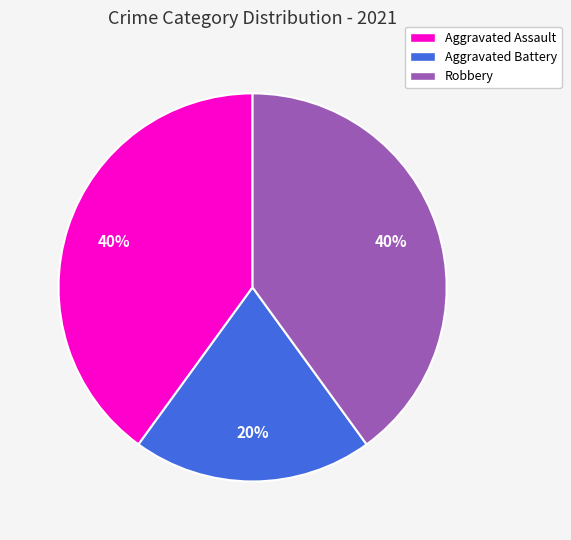

Which has a higher value, Aggravated Battery or Aggravated Assault?

Aggravated Assault